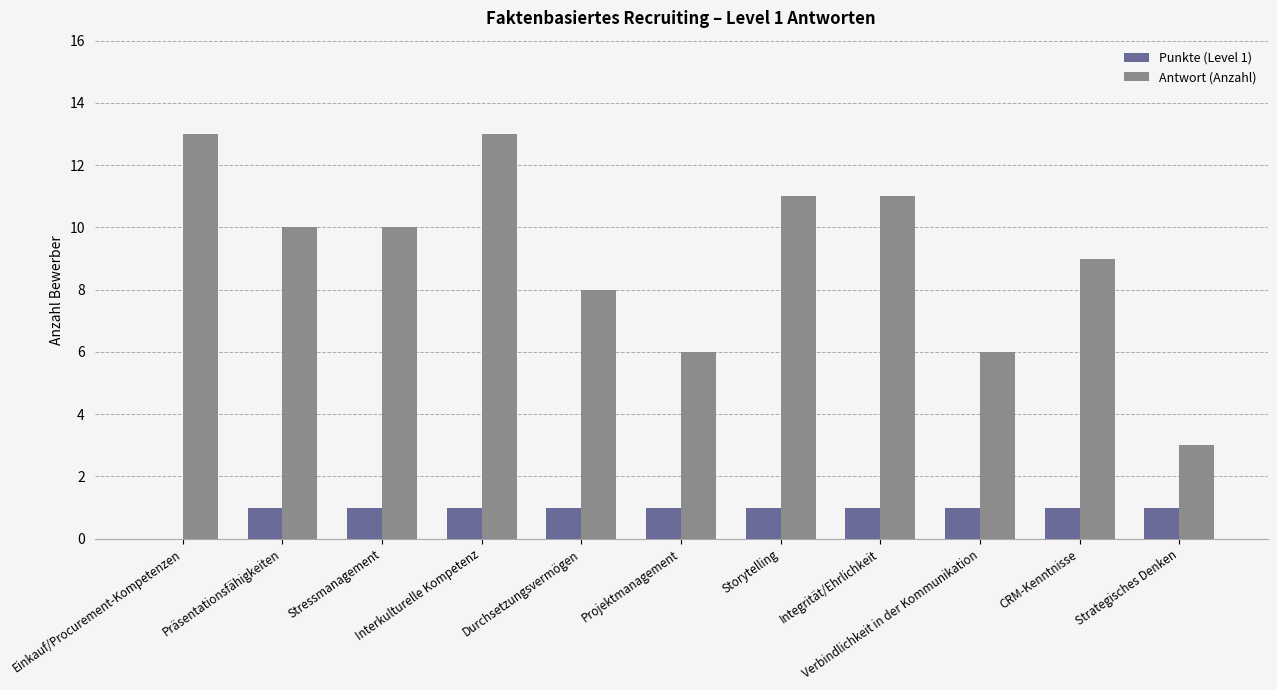

Is the value of Punkte (Level 1) at Verbindlichkeit in der Kommunikation greater than the value of Antwort (Anzahl) at Storytelling?

No